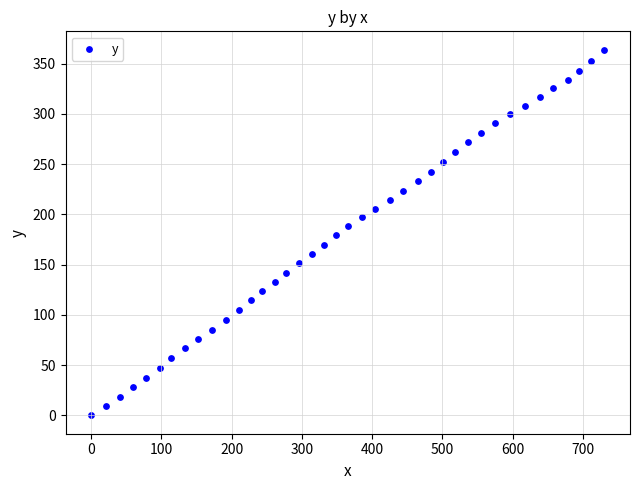

What is the range of Y values (max minus min)?

364.0